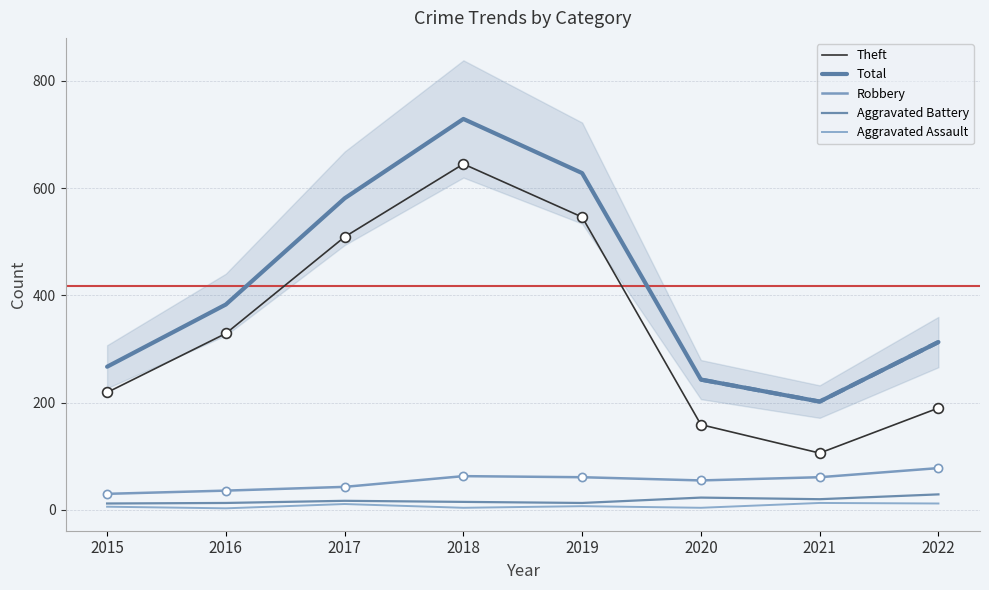

Which series has the largest total across all categories?

Total